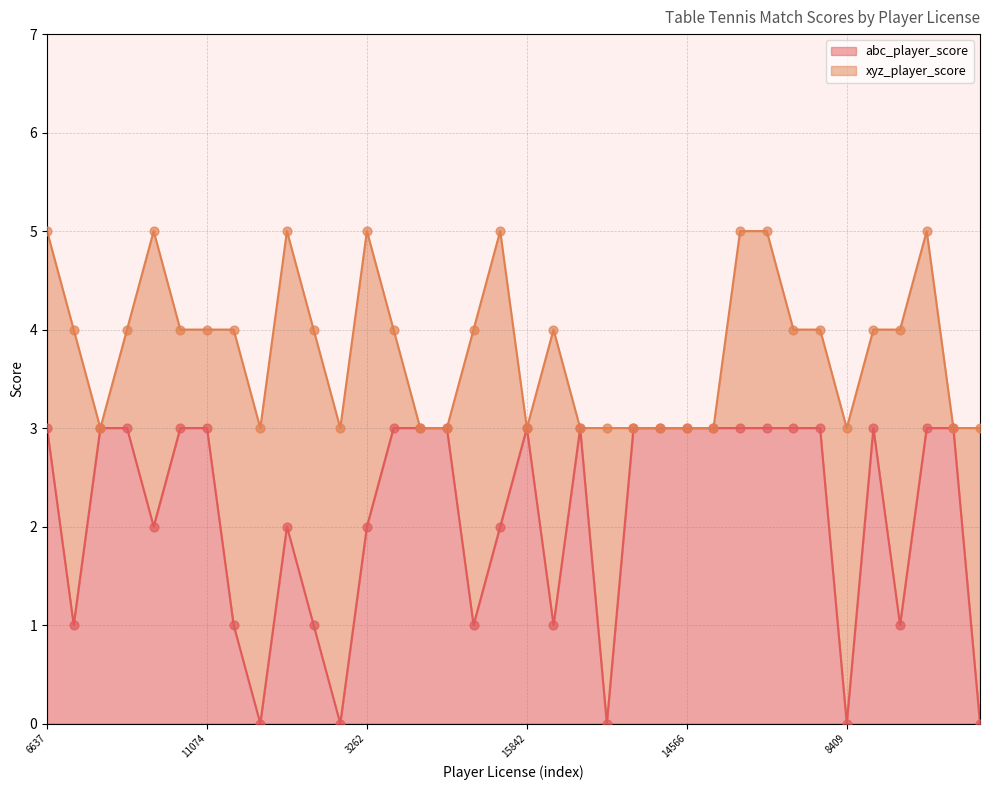

Between 9119 and 15842, which is larger?

9119